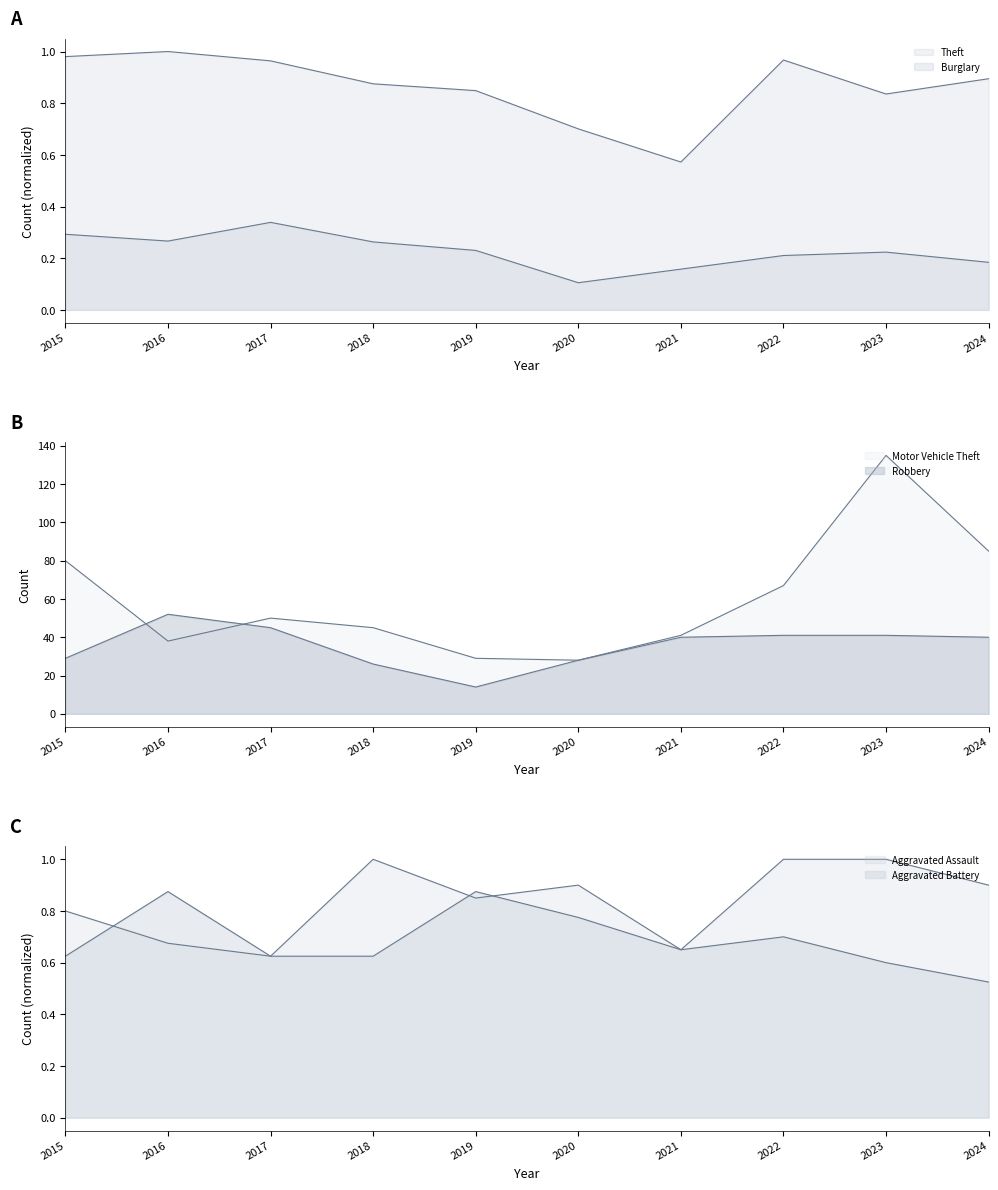

Count the Burglary values in the range 0 to 1.

10